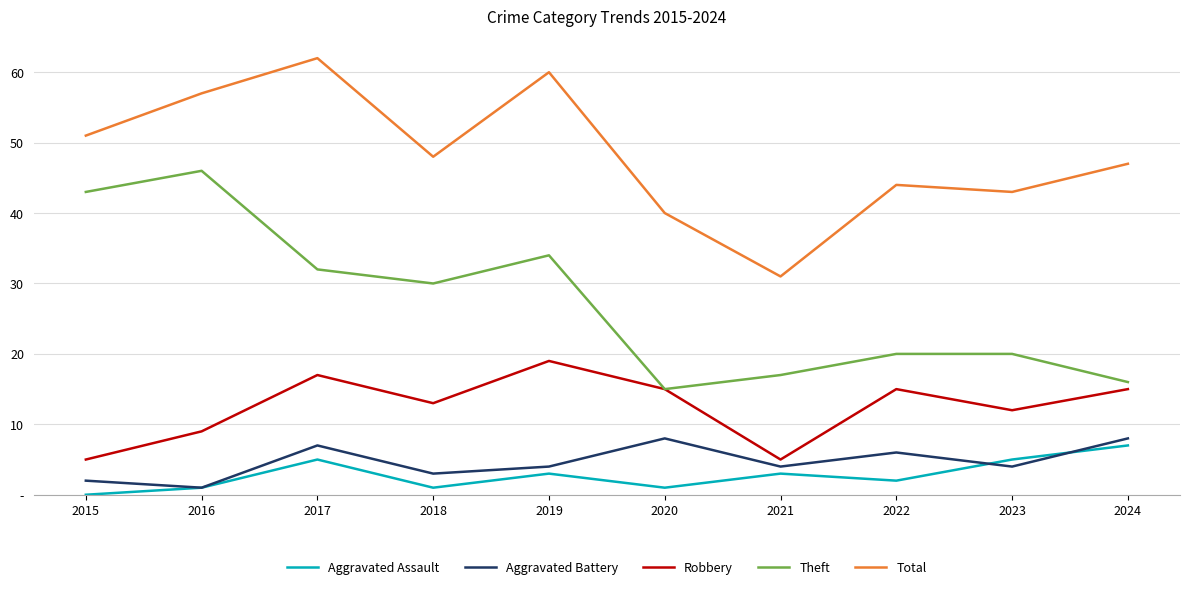

Is the value of Total at 2019 greater than the value of Aggravated Assault at 2022?

Yes